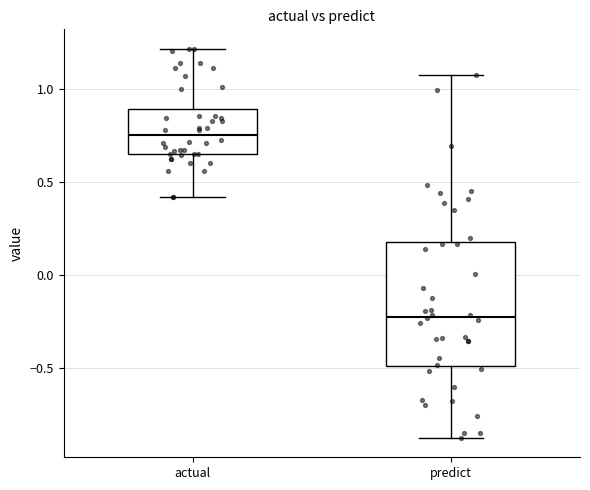

Reading left to right, read every box against the y-axis: the position of its median line, the range the box covers, and the ends of its whiskers. The values are not printed on the chart, so give them approximately, as read against the axis.

actual: median 0.75, box 0.65 to 0.90, whiskers 0.40 to 1.20
predict: median -0.25, box -0.50 to 0.20, whiskers -0.90 to 1.05